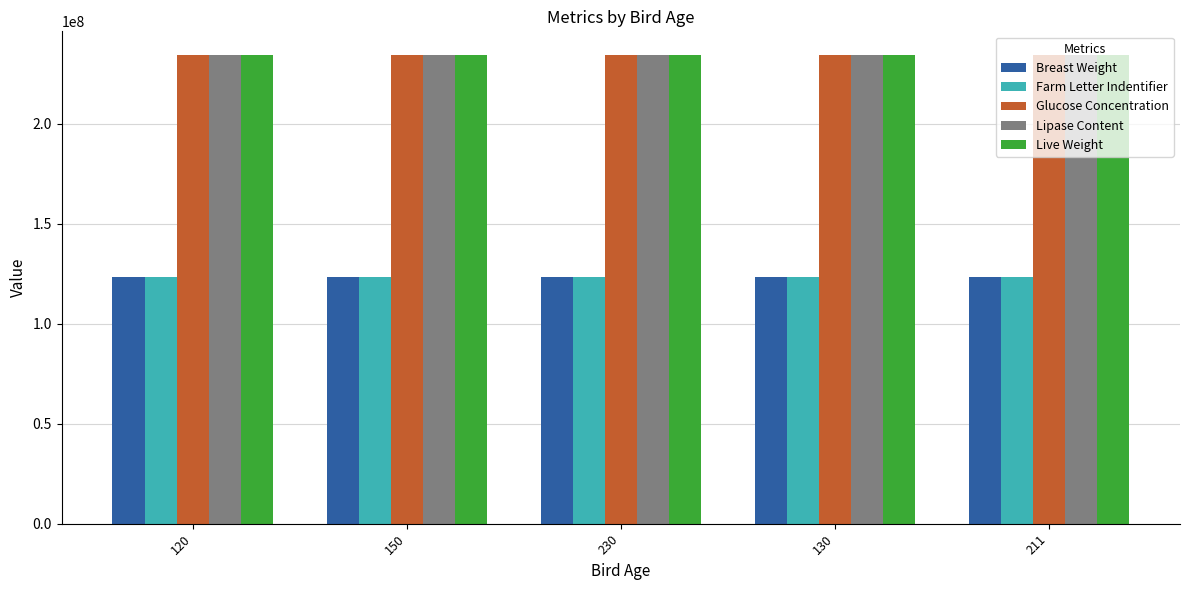

What is the lowest value of the Farm Letter Indentifier series?

123456789